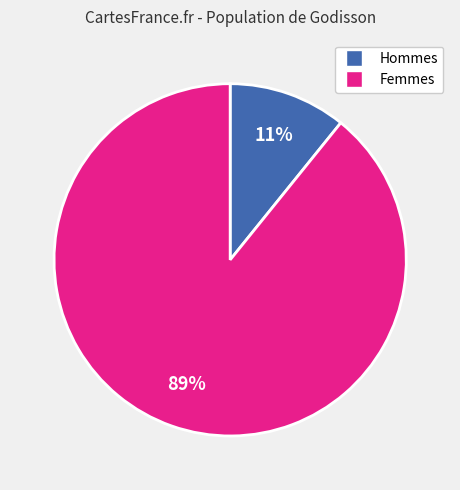

To the nearest percent, what is the average slice percentage?

50%